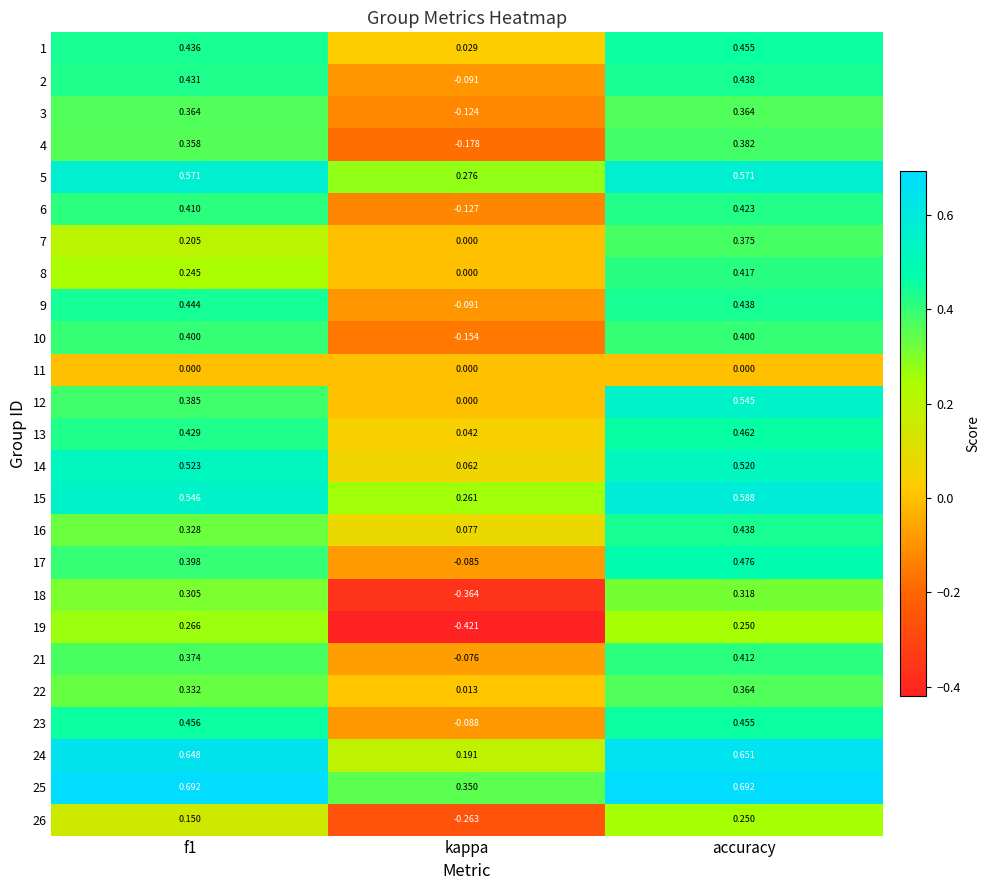

At which category is the sum across all series the highest?

accuracy